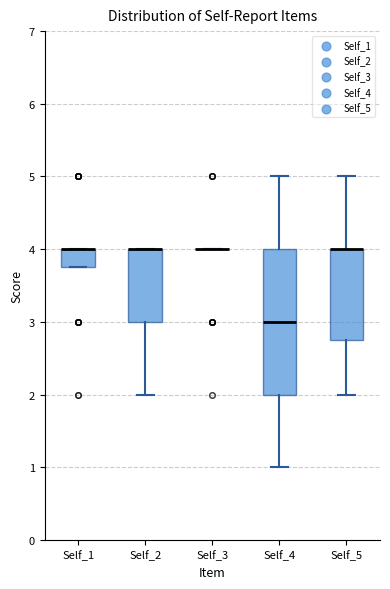

Reading left to right, transcribe this box plot: for each box, give where its median line is, the range the box spans, and where its two whiskers end, as read against the y-axis. The values are not printed on the chart, so give them approximately, as read against the axis.

Self_1: median 4.0 (drawn on the box's upper edge), box 3.8 to 4.0, whiskers 3.8 to 4.0
Self_2: median 4.0 (drawn on the box's upper edge), box 3.0 to 4.0, whiskers 2.0 to 4.0
Self_3: box collapsed to a line at 4.0, whiskers 4.0 to 4.0
Self_4: median 3.0, box 2.0 to 4.0, whiskers 1.0 to 5.0
Self_5: median 4.0 (drawn on the box's upper edge), box 2.8 to 4.0, whiskers 2.0 to 5.0